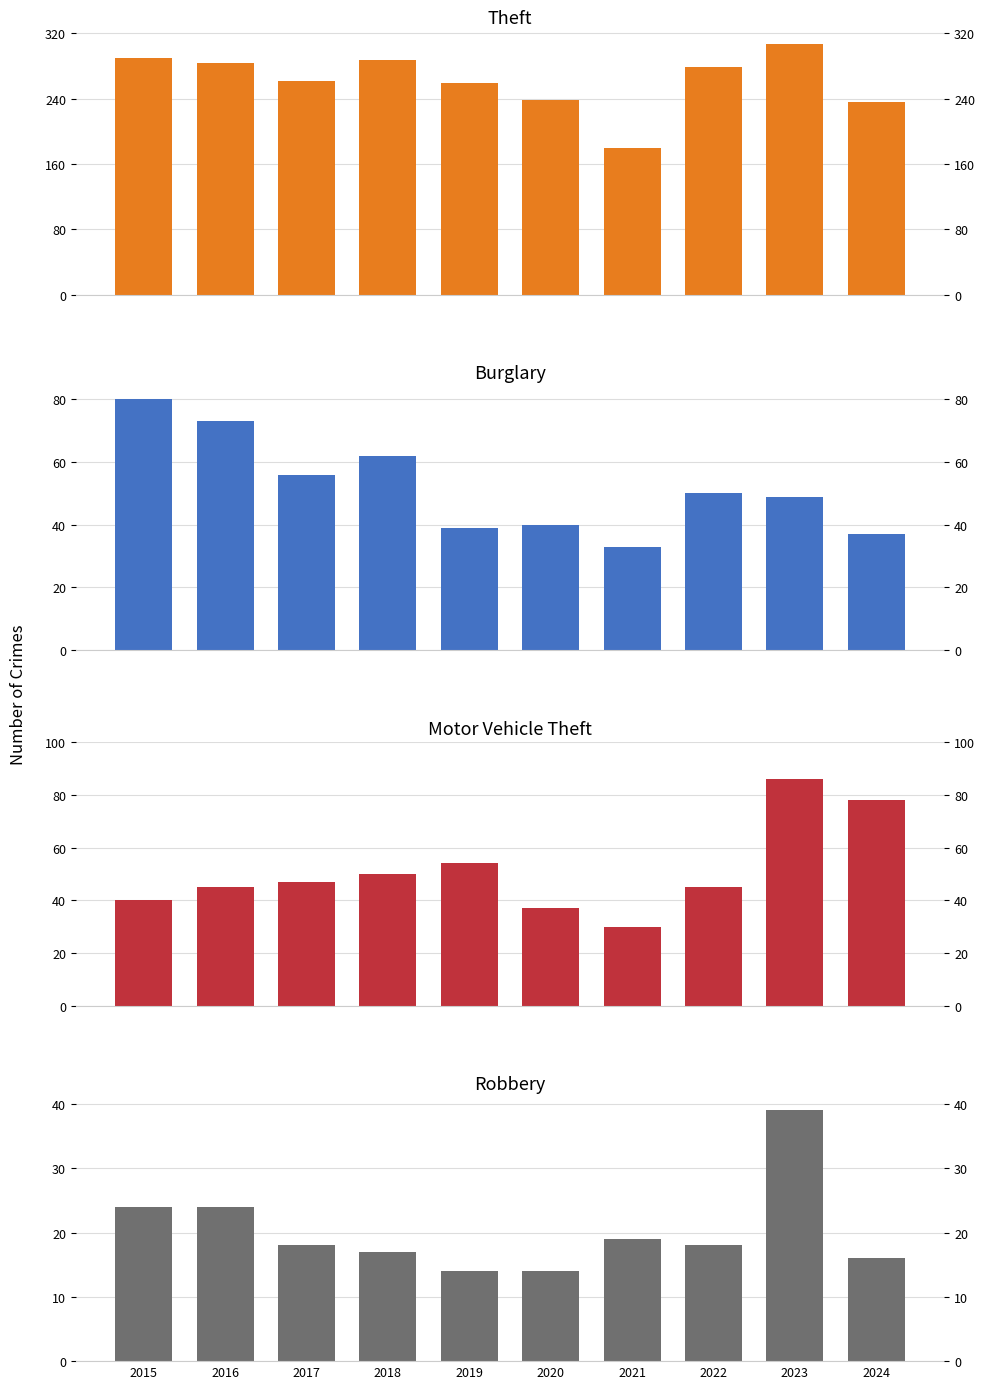

Which series has the largest range (max minus min)?

Theft